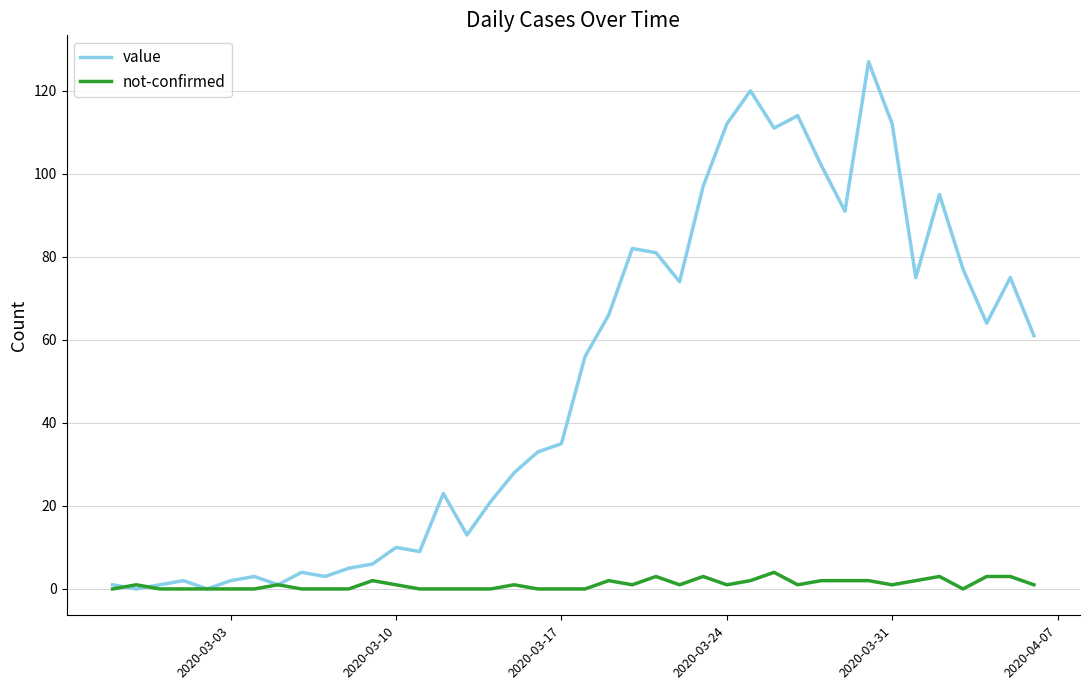

Rank the series by their maximum value, from highest to lowest.

value, not-confirmed